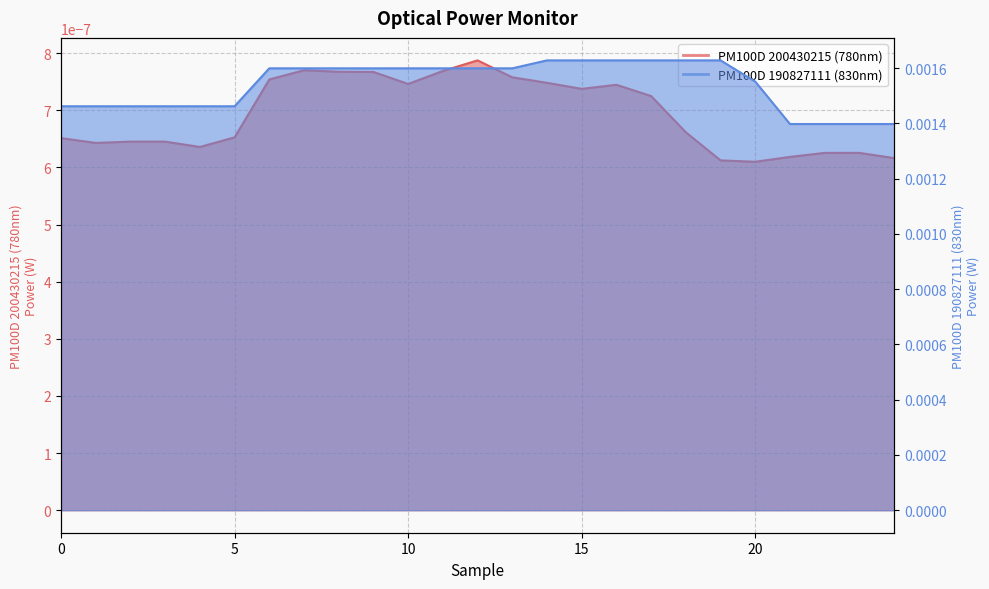

Does the chart display data point markers on the line(s)?

No